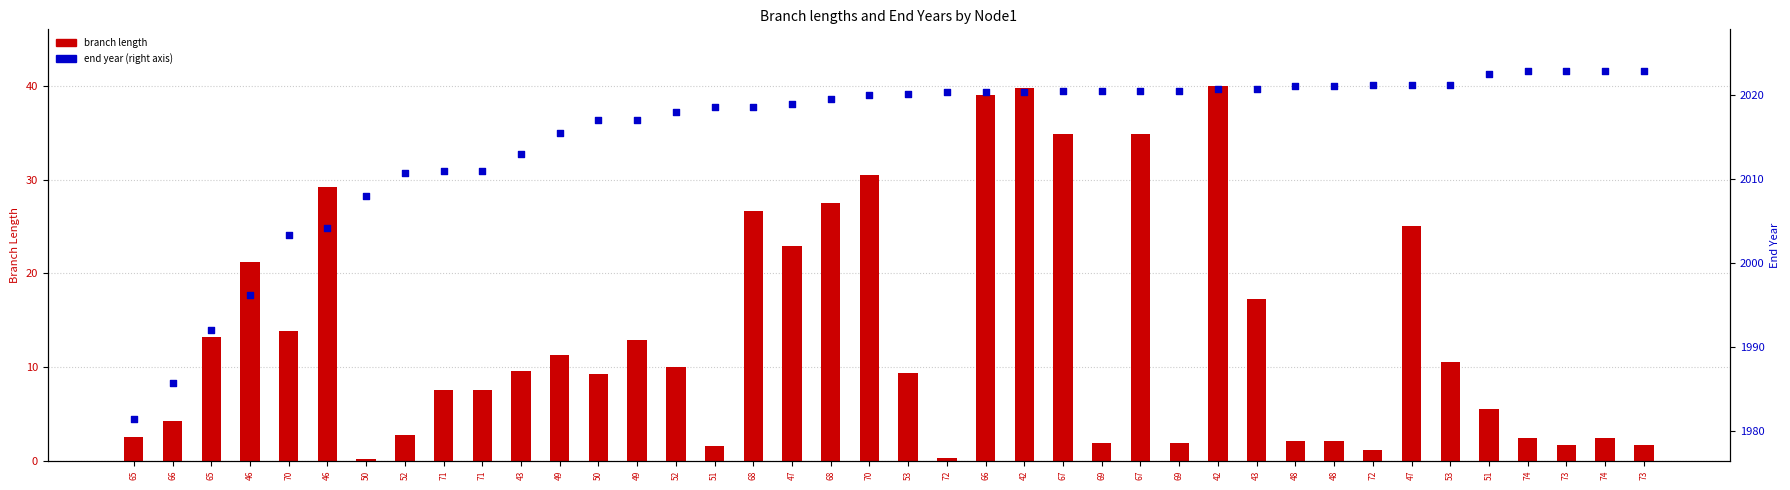

Which series reaches the minimum Y coordinate?

branch length